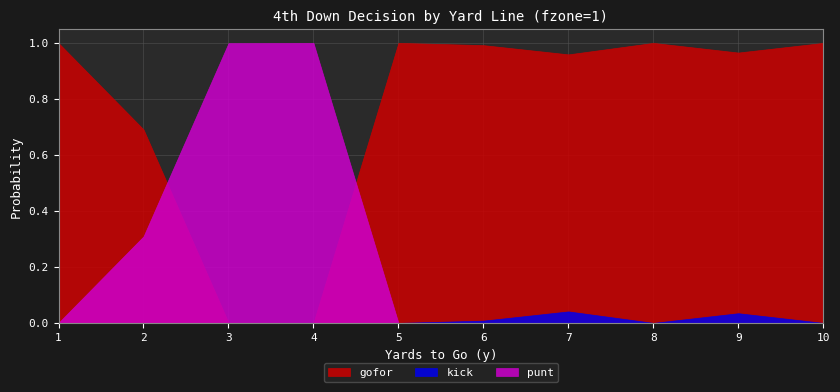

After their last crossing, which series has the higher values: gofor or punt?

gofor